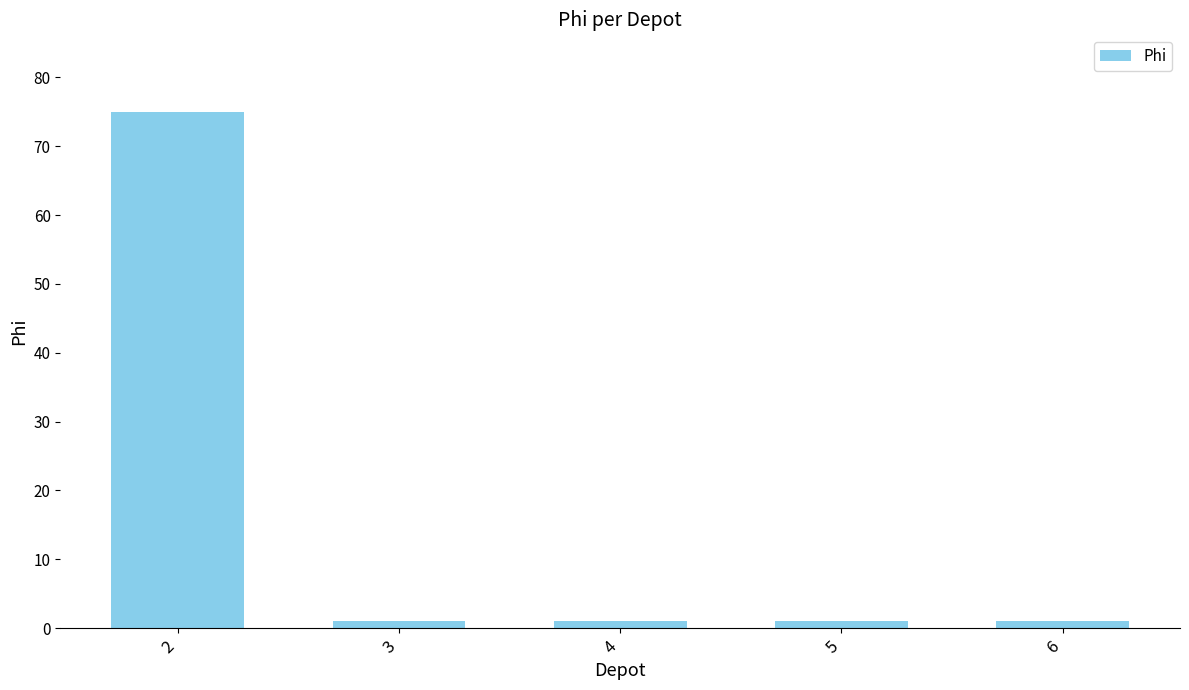

What is the difference between the values at 4 and 2?

74